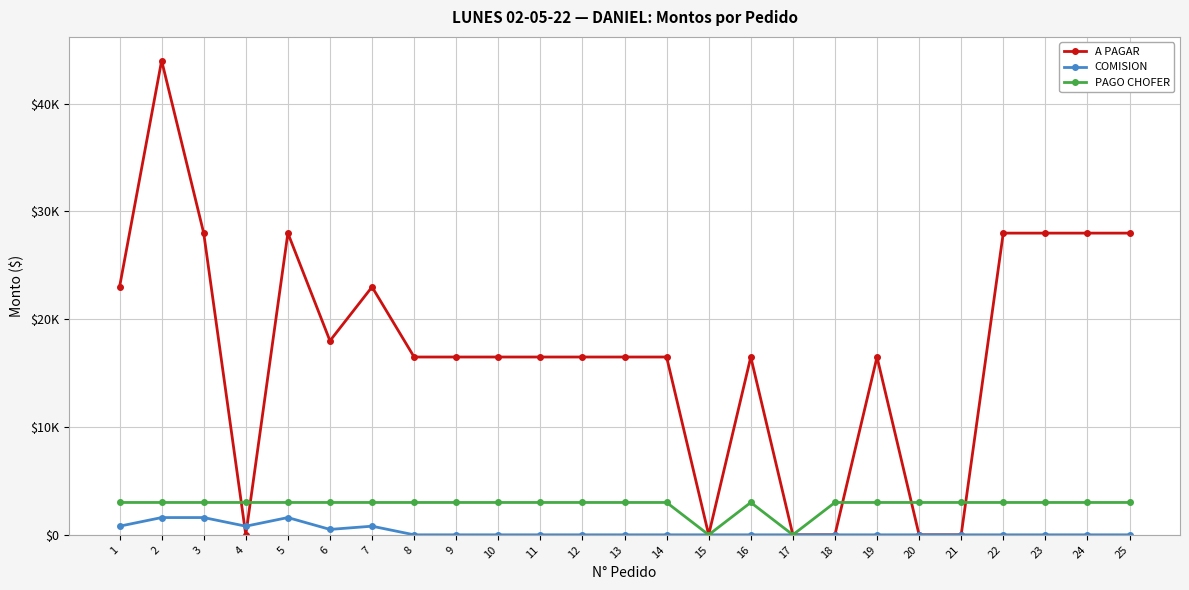

At which category is the sum across all series the highest?

2